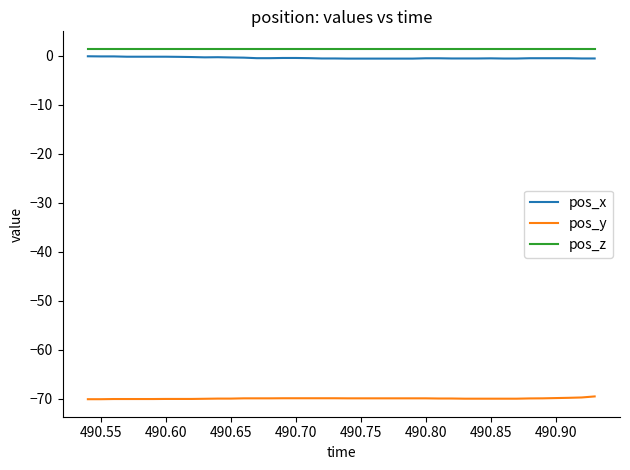

What are all the series names shown in the legend?

pos_x, pos_y, pos_z